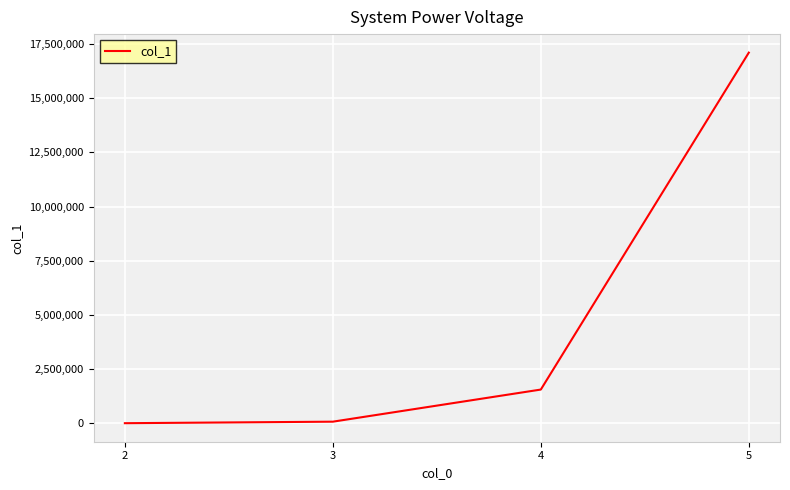

What is the maximum value shown in the chart?

17104134